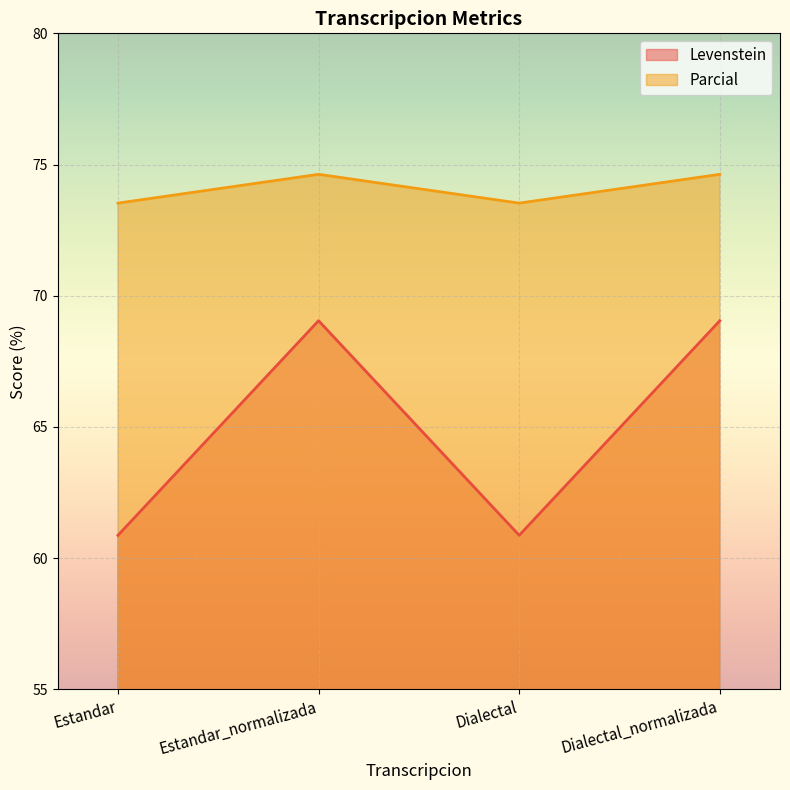

What is the average value of the Parcial series?

74.1